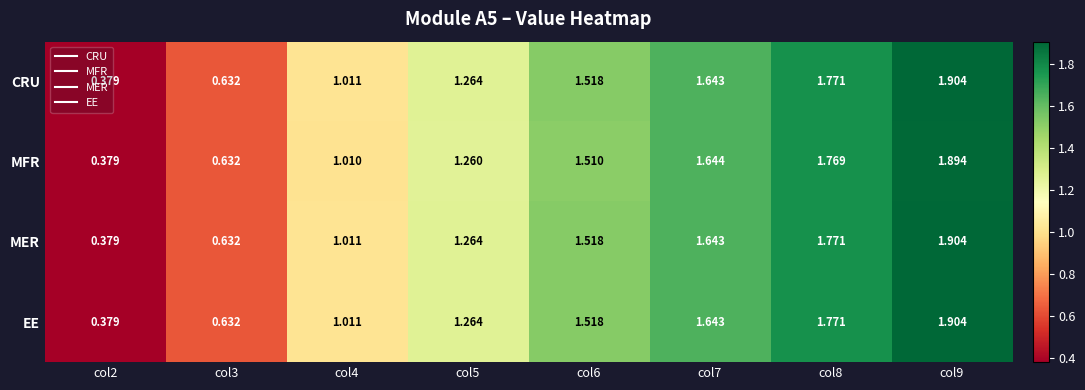

Is the value of CRU at col7 greater than the value of MFR at col2?

Yes